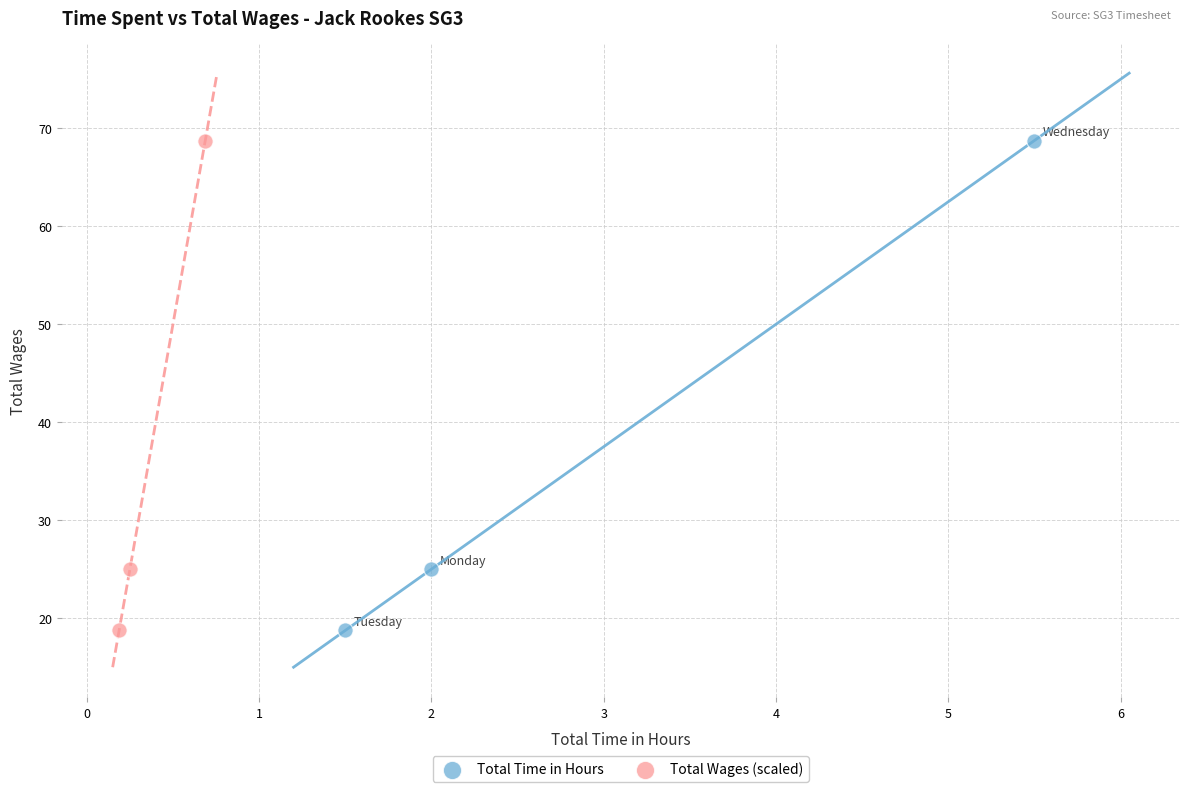

What are all the series names shown in the legend?

Total Time in Hours, Total Wages (scaled)